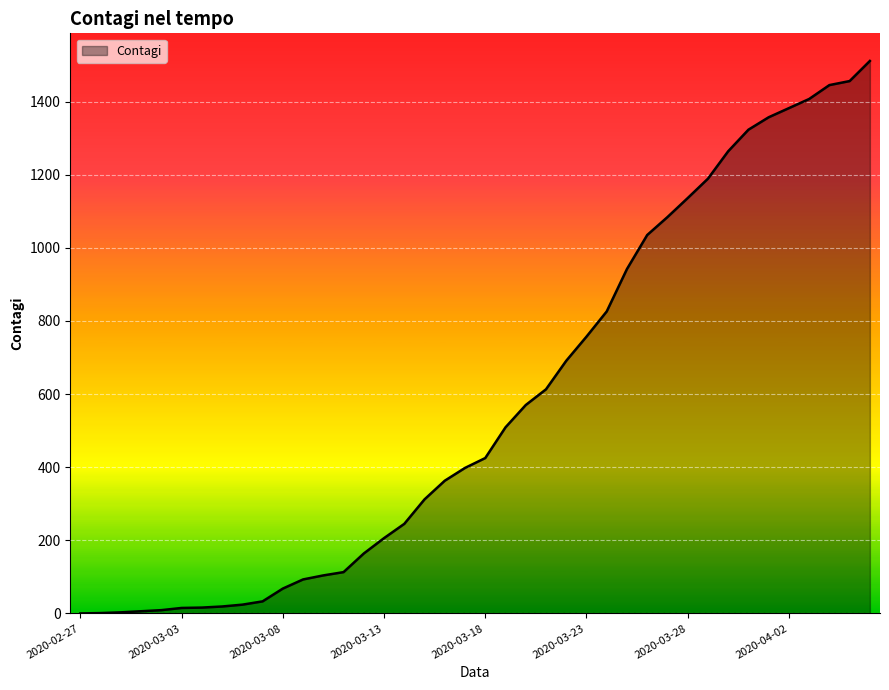

What is the maximum value shown in the chart?

1511